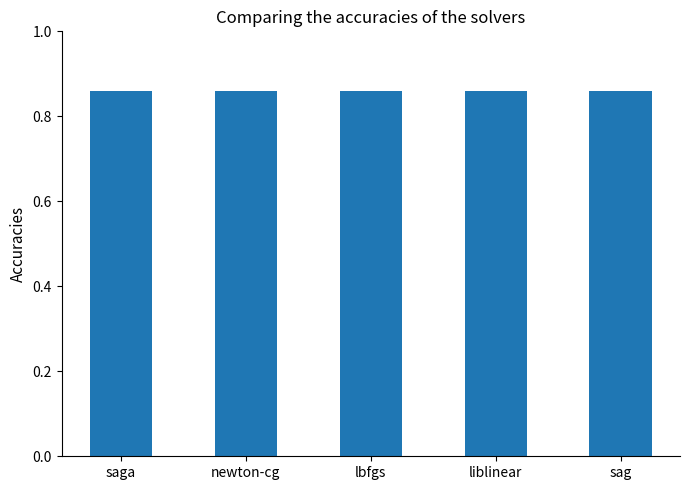

What position from the right is liblinear?

2